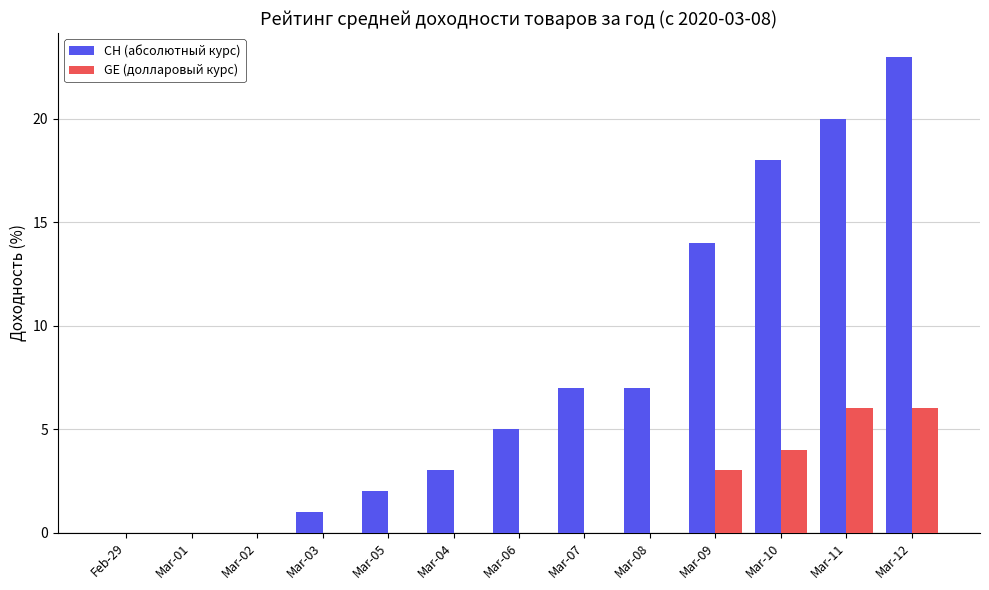

Which series changed the most between Mar-01 and Mar-04?

CH (абсолютный курс)